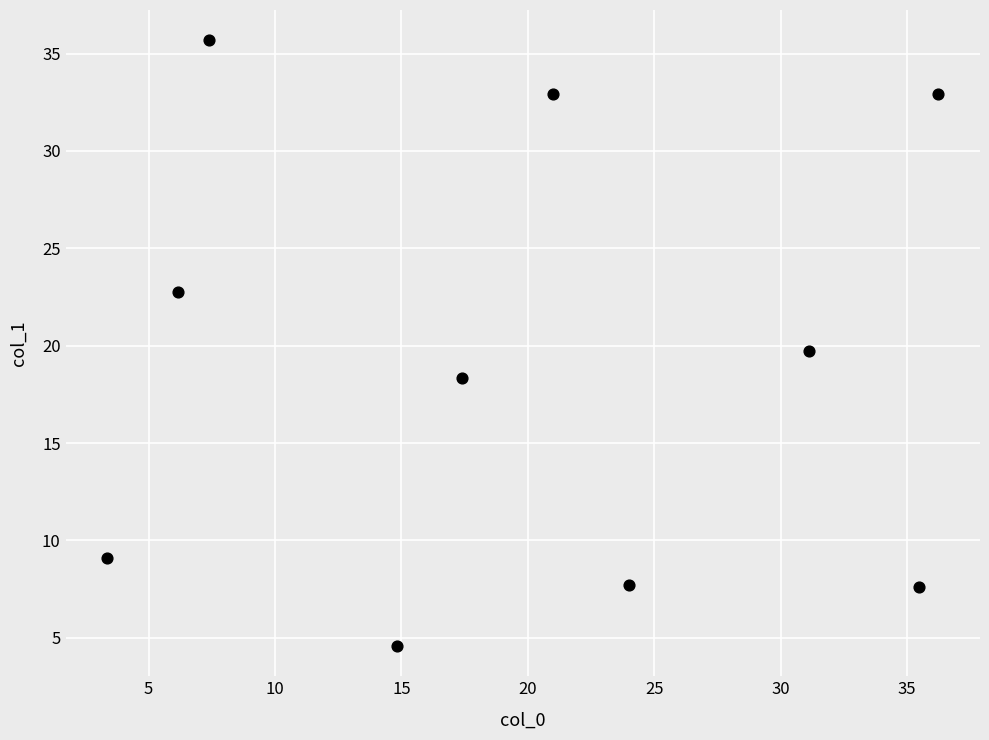

What is the range of X values (max minus min)?

32.9